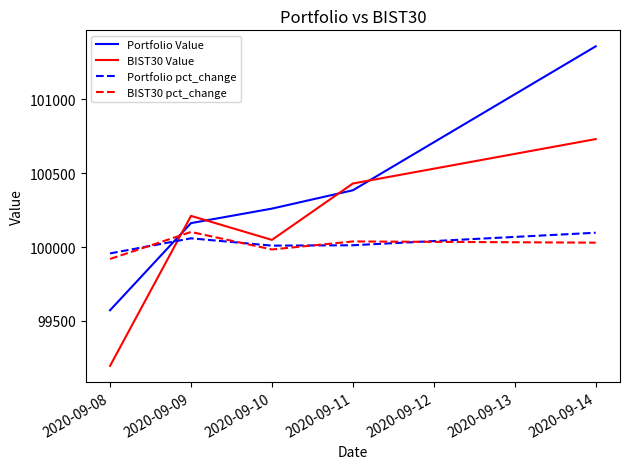

True or false: Portfolio pct_change has a value of 100012.4 at 2020-09-11.

True